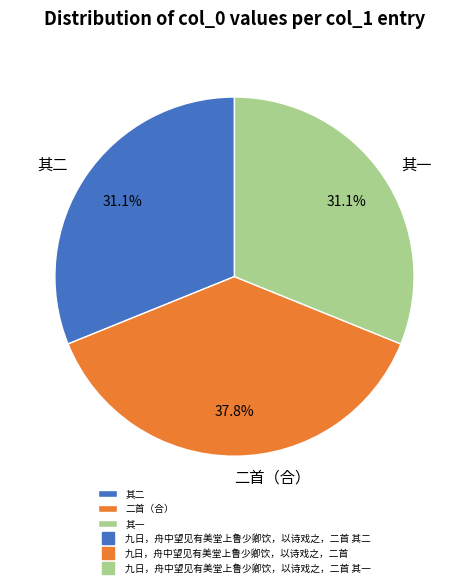

Is there any slice that represents more than half of the pie?

No